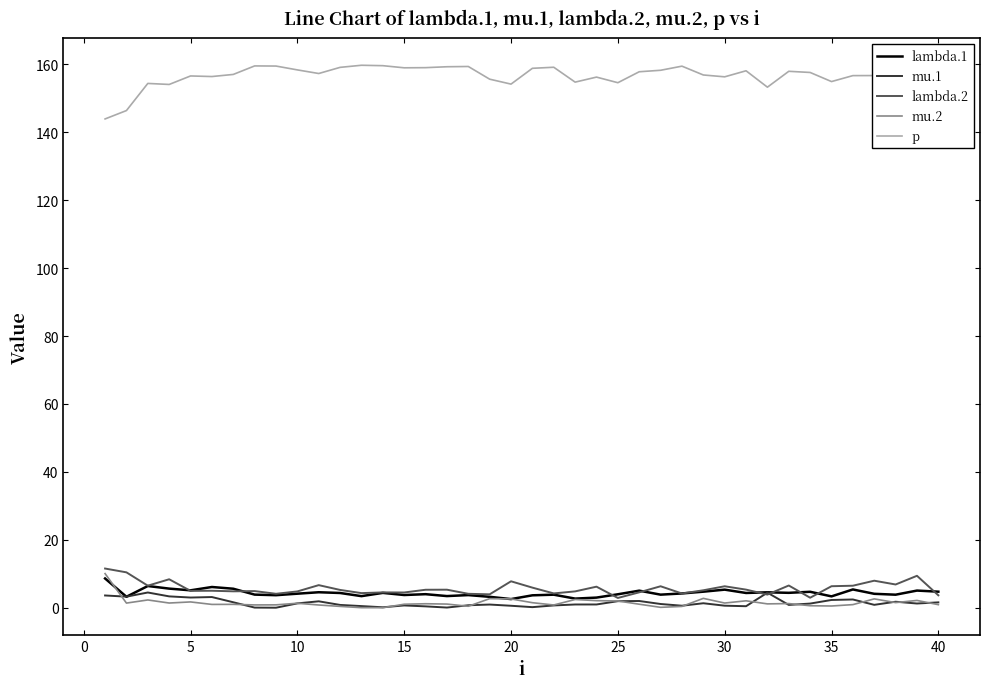

Which series has the largest total across all categories?

p